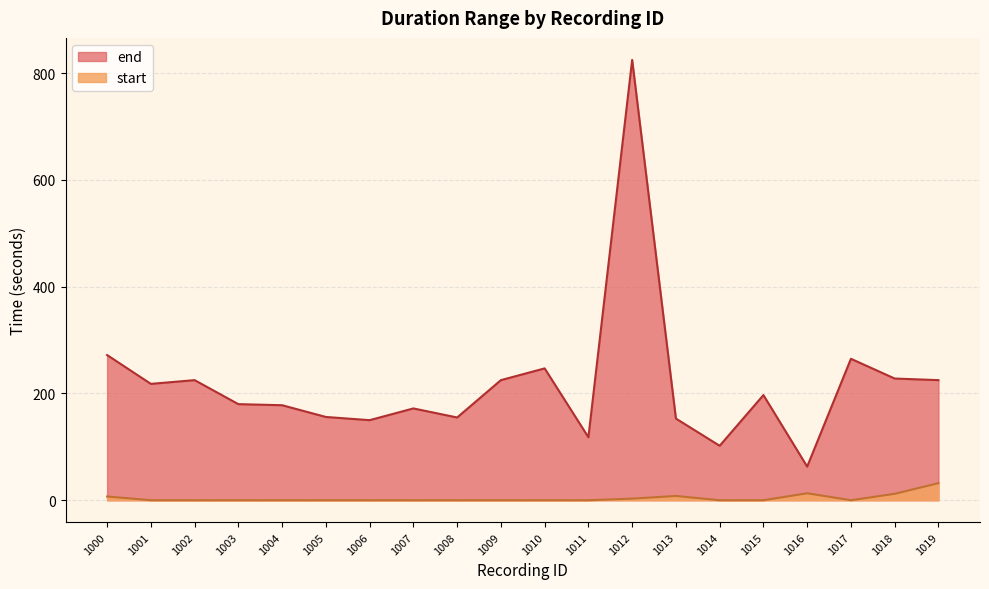

At 1019, list the series in order from largest to smallest.

end, start